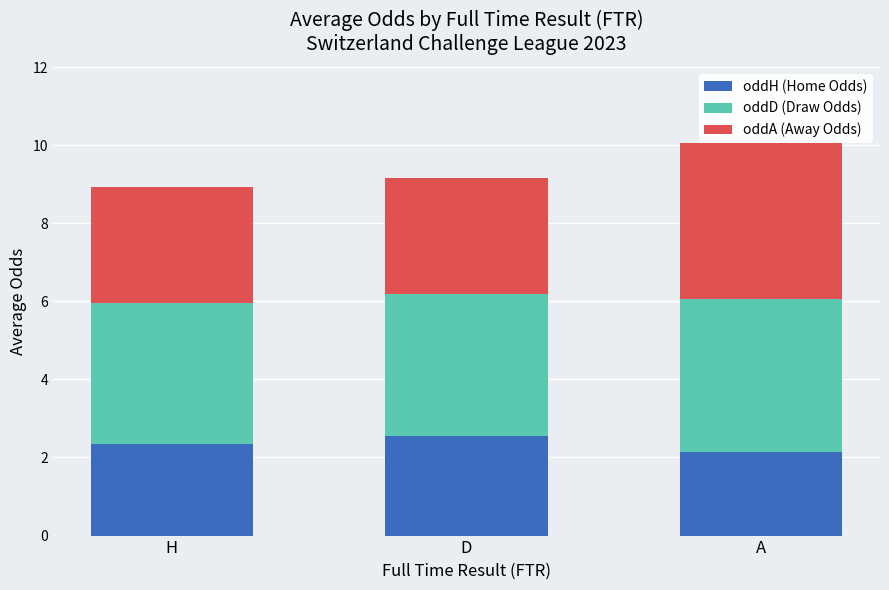

What is the difference between the oddH values at A and D?

0.4